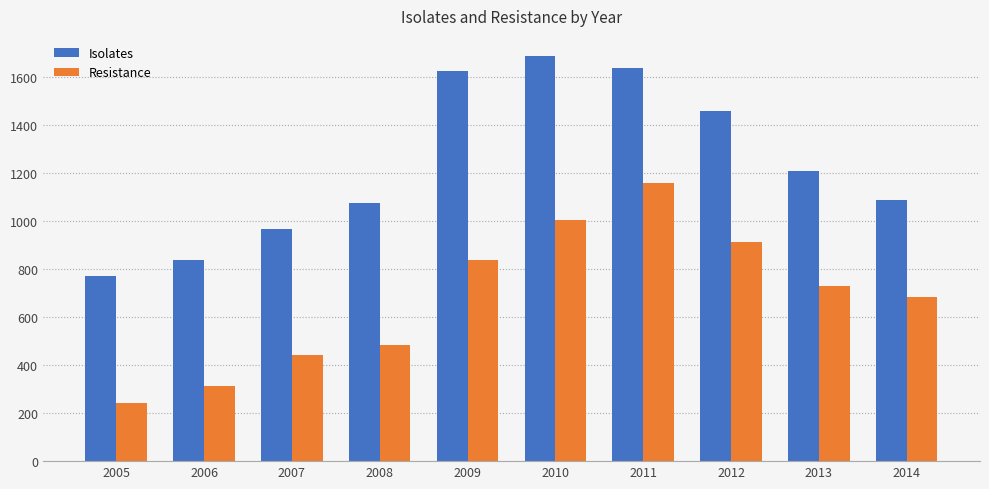

Reading right to left, extract all data points from this chart.

Isolates: 2014=1088	2013=1209	2012=1460	2011=1636	2010=1687	2009=1627	2008=1074	2007=966	2006=837	2005=773
Resistance: 2014=682	2013=730	2012=911	2011=1158	2010=1004	2009=839	2008=482	2007=444	2006=312	2005=241